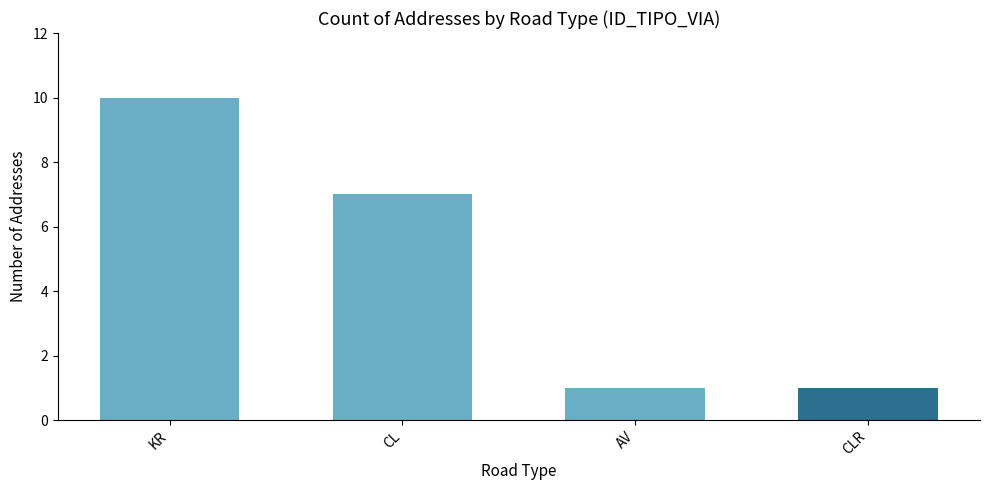

What is the ratio of the value at CL to the value at AV?

7.0